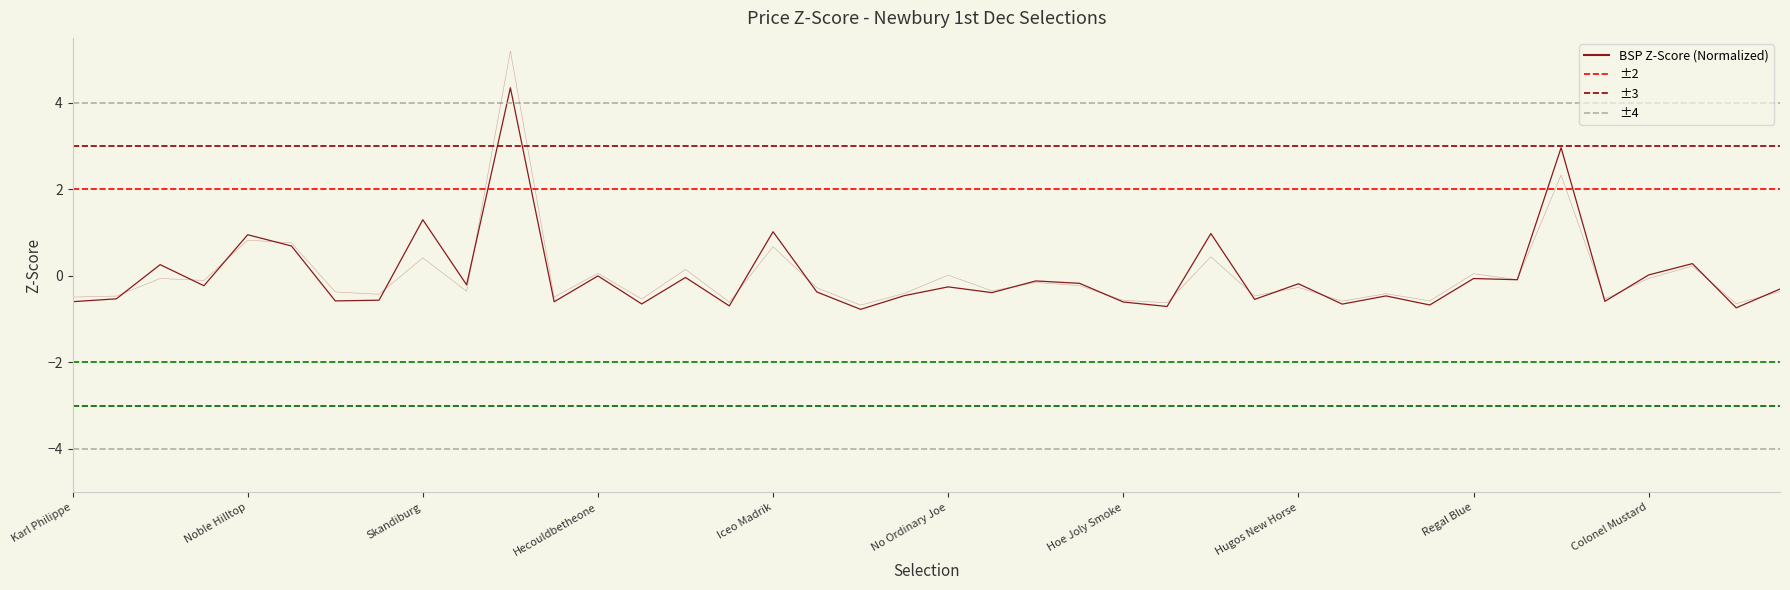

Is it true that BSP equals 1.0 at Noble Hilltop?

True